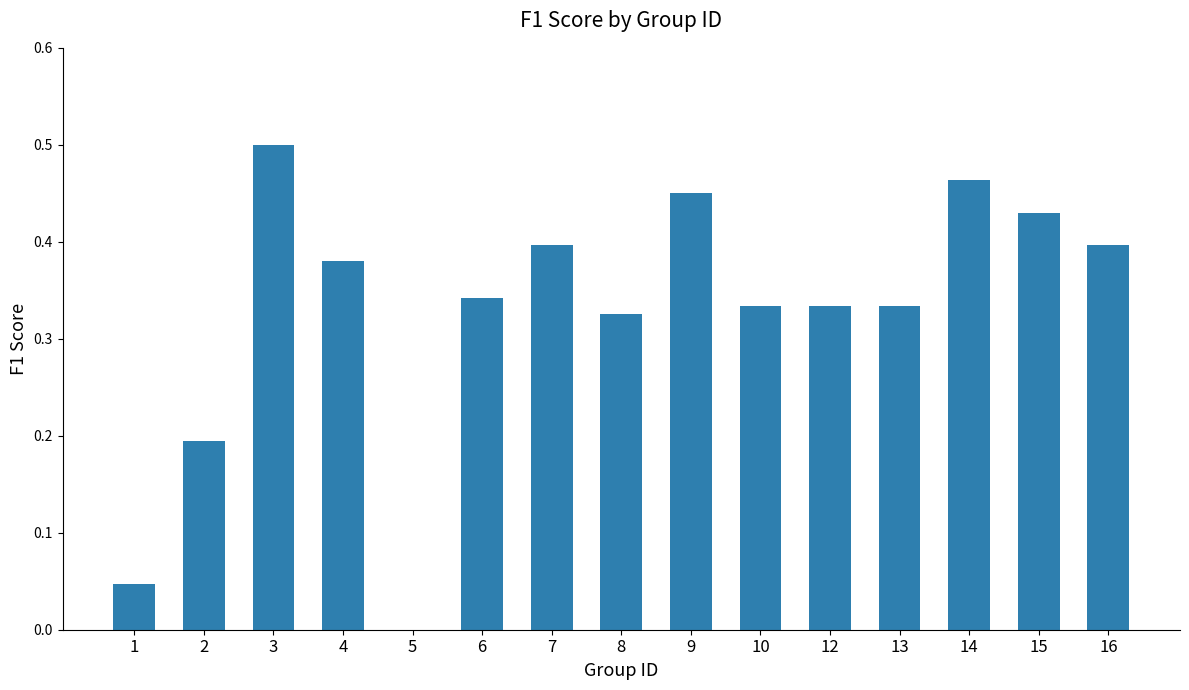

The chart shows a value of 0.6 at 4. True or false?

False